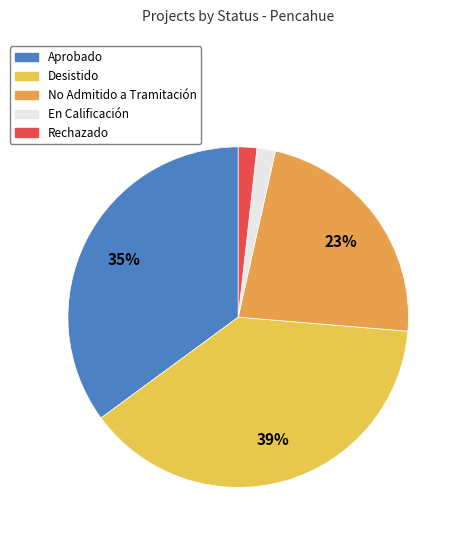

To the nearest percent, what portion does En Calificación represent?

2%